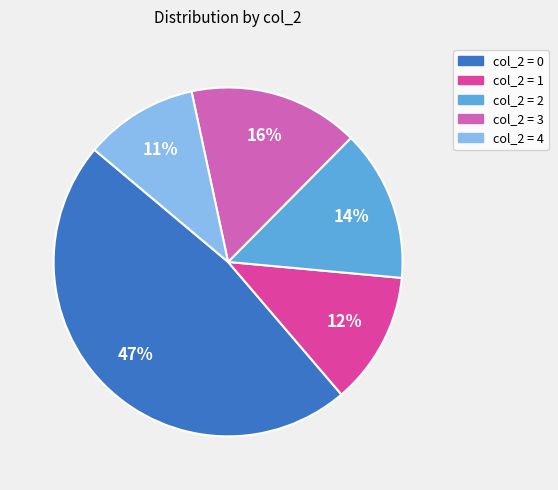

Count the number of slices in the pie.

5